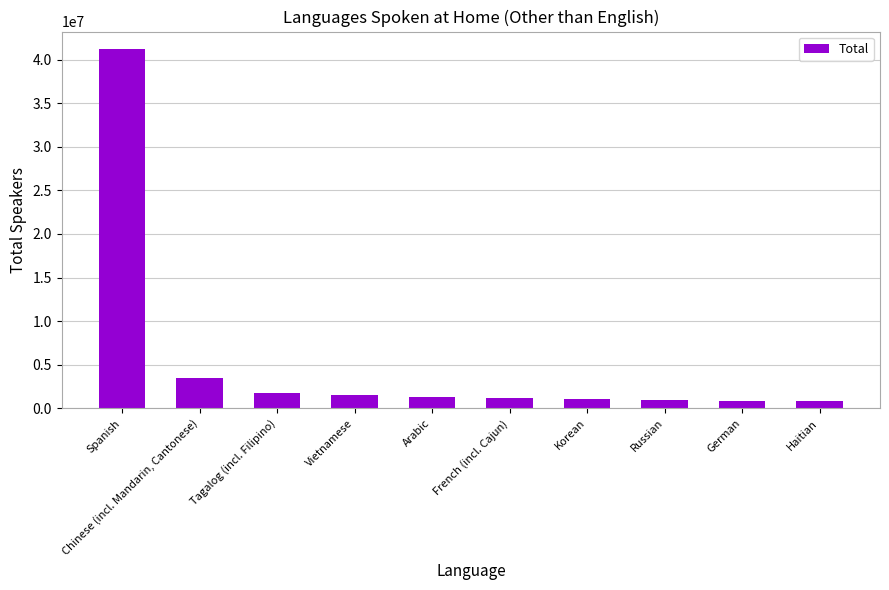

Is it true that the value at Spanish is 12362852?

False